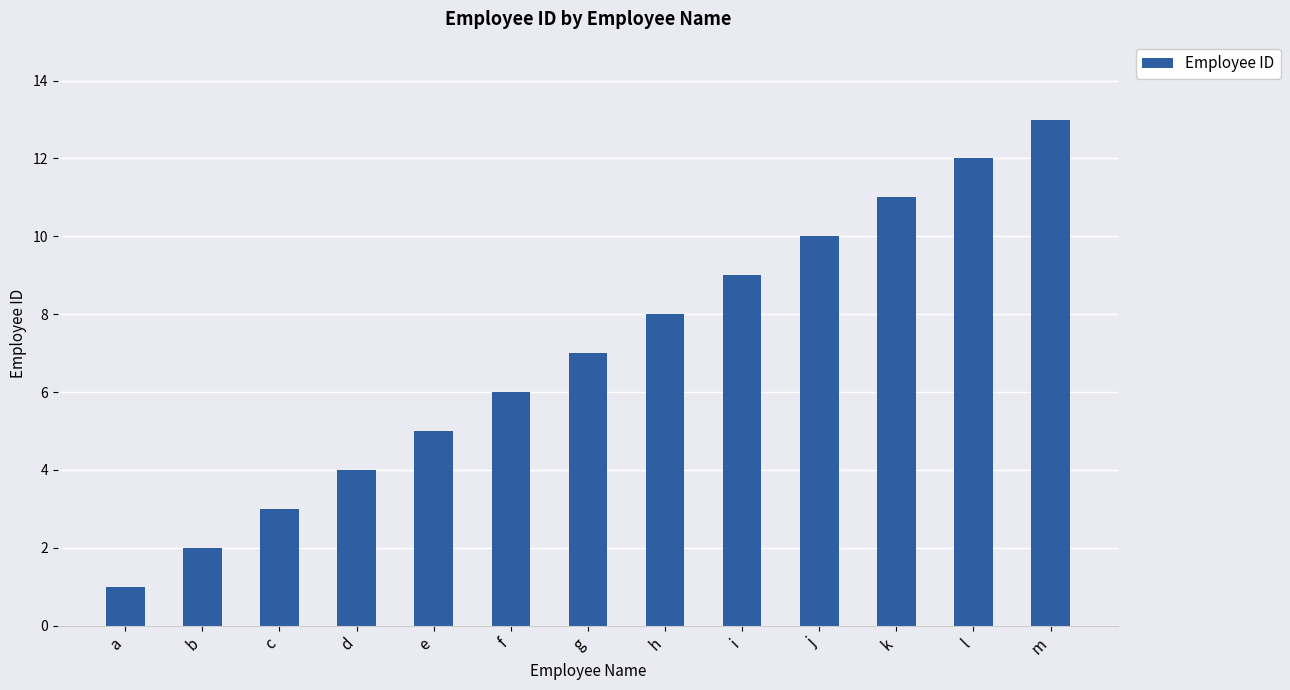

Rank the categories by value from lowest to highest.

a, b, c, d, e, f, g, h, i, j, k, l, m